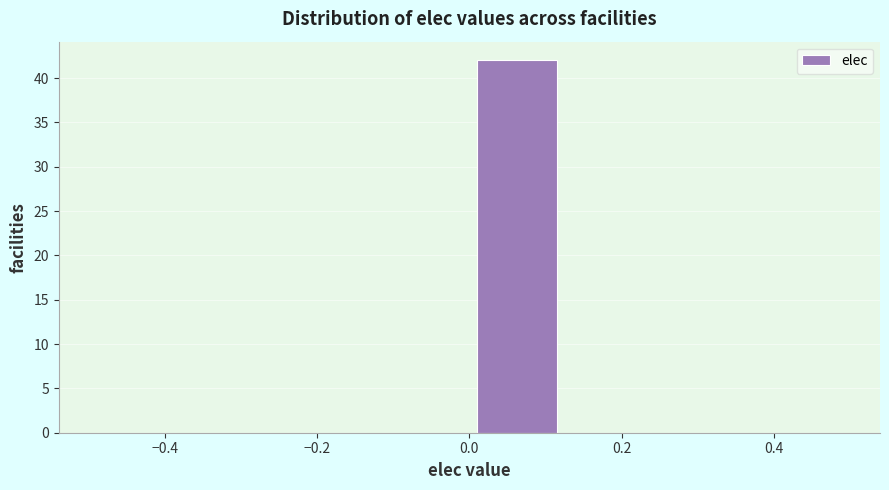

Which range on the x-axis has the tallest bar?

0.000 to 0.125